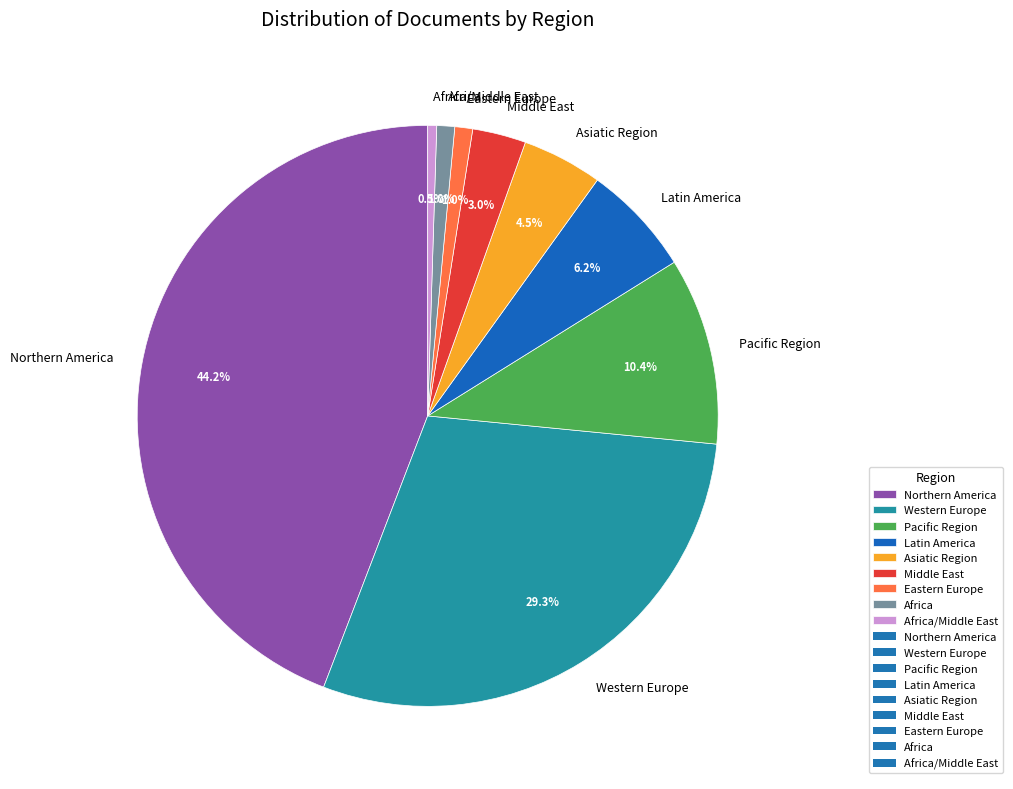

To the nearest percent, what portion does Africa represent?

1%